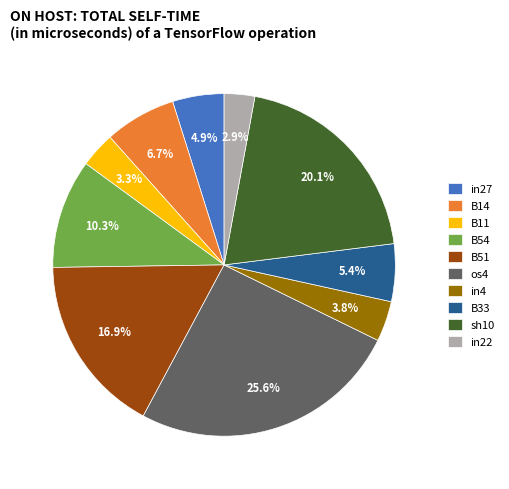

The os4 slice represents 26% of the pie. True or false?

True